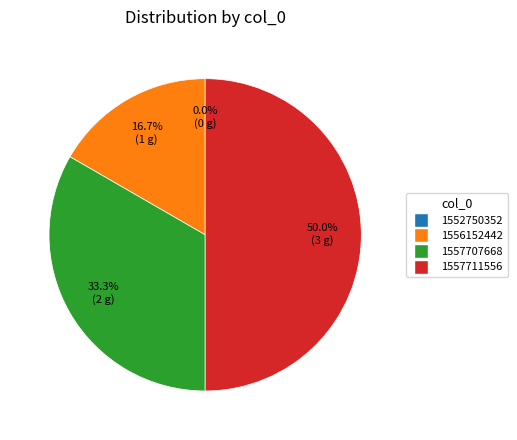

Is there a majority slice in this chart?

No